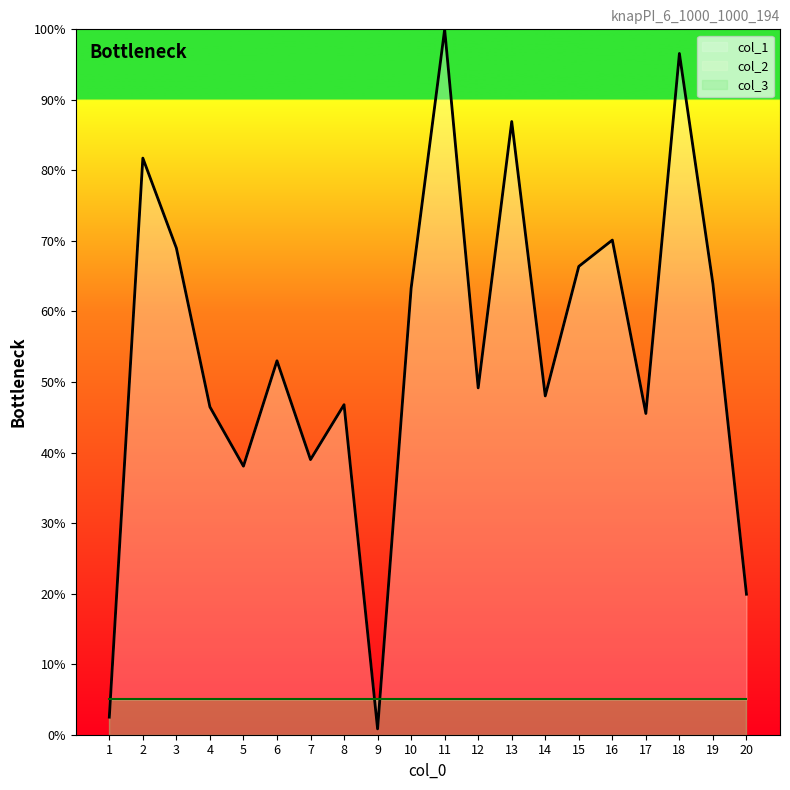

How many data points in col_1 are less than 53?

10